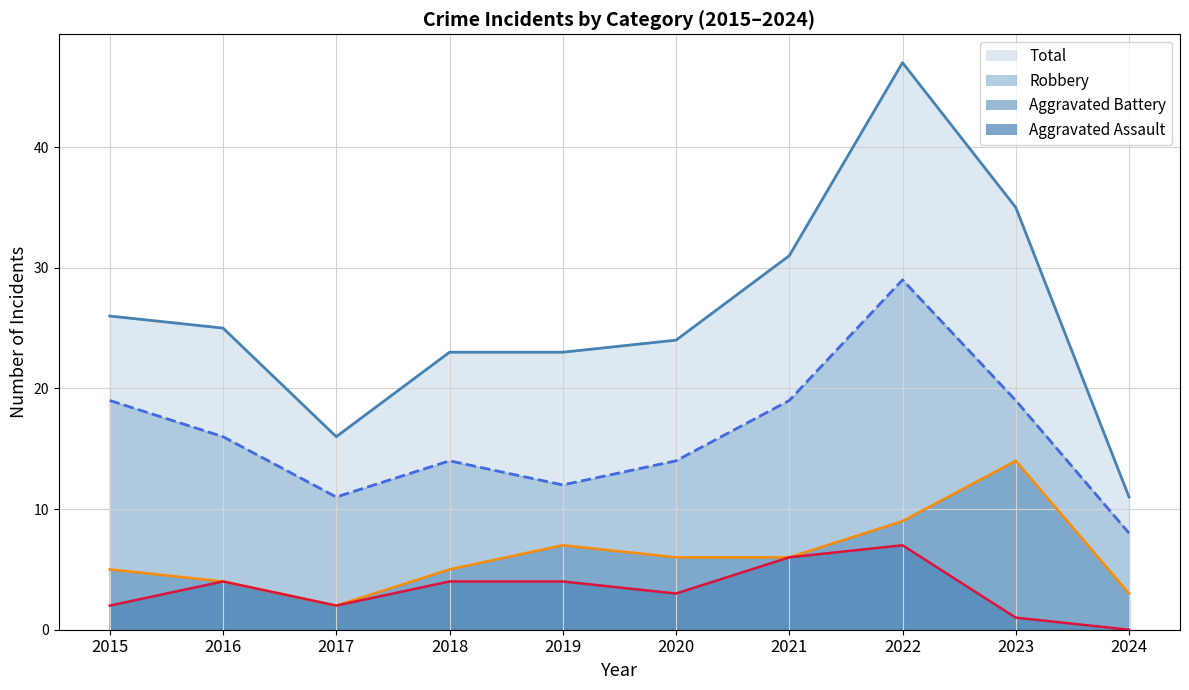

Which series has the widest spread of values?

Total